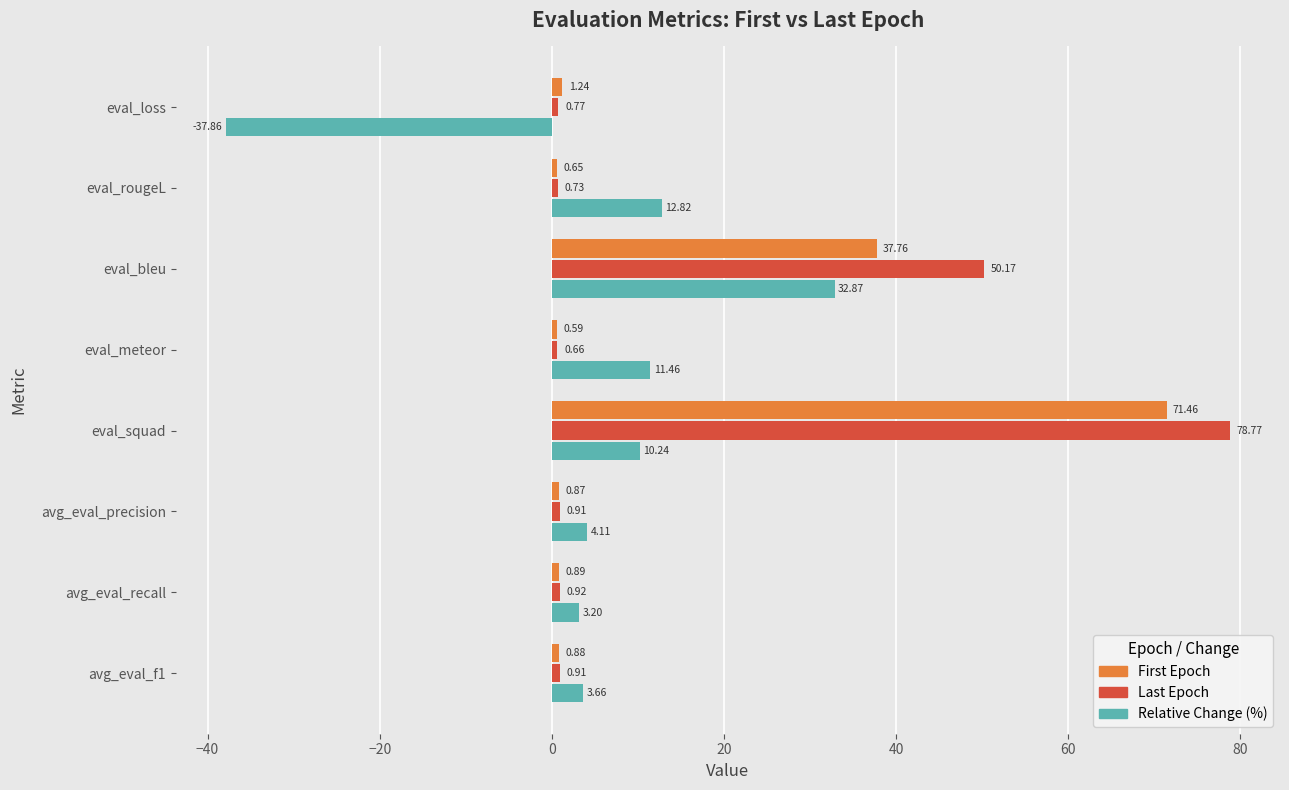

What is the spread (max minus min) of values at avg_eval_recall?

2.3